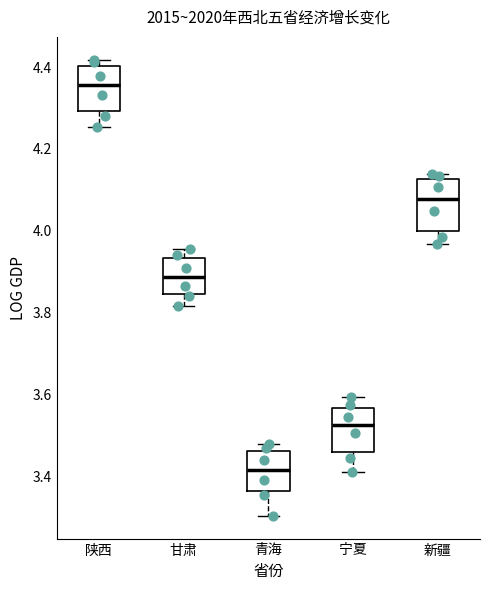

Reading left to right, read every box against the y-axis: the position of its median line, the range the box covers, and the ends of its whiskers. The values are not printed on the chart, so give them approximately, as read against the axis.

陕西: median 4.36, box 4.30 to 4.40, whiskers 4.26 to 4.42
甘肃: median 3.88, box 3.84 to 3.94, whiskers 3.82 to 3.96
青海: median 3.42, box 3.36 to 3.46, whiskers 3.30 to 3.48
宁夏: median 3.52, box 3.46 to 3.56, whiskers 3.42 to 3.60
新疆: median 4.08, box 4.00 to 4.12, whiskers 3.96 to 4.14